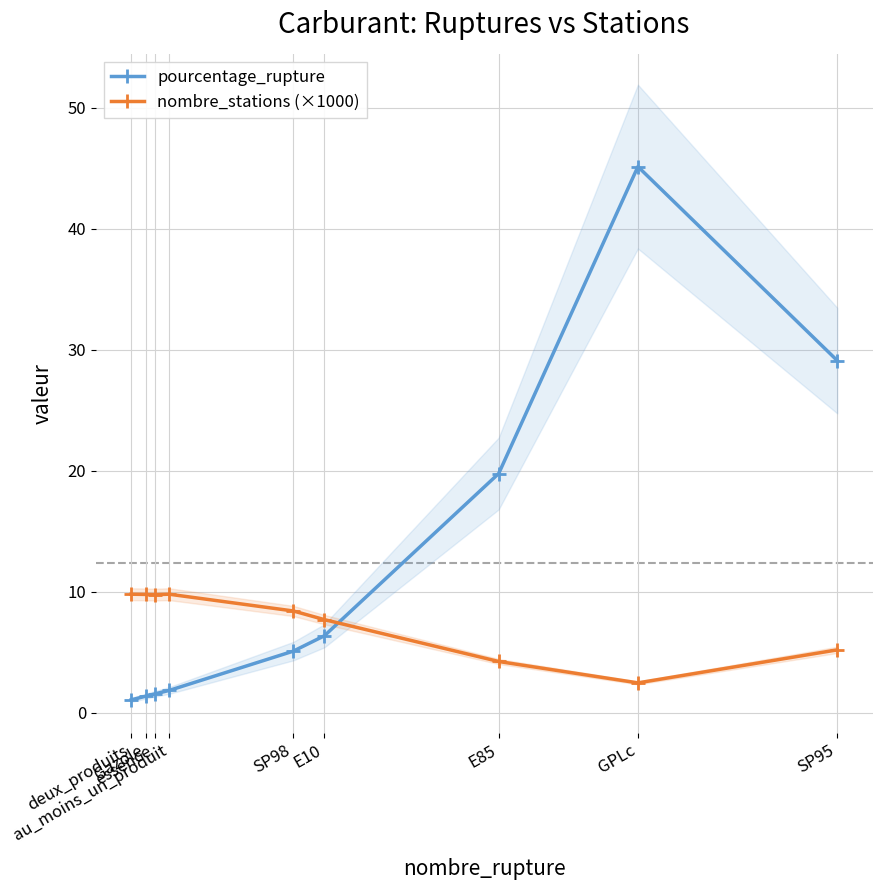

Which label corresponds to the smallest value in the chart?

deux_produits